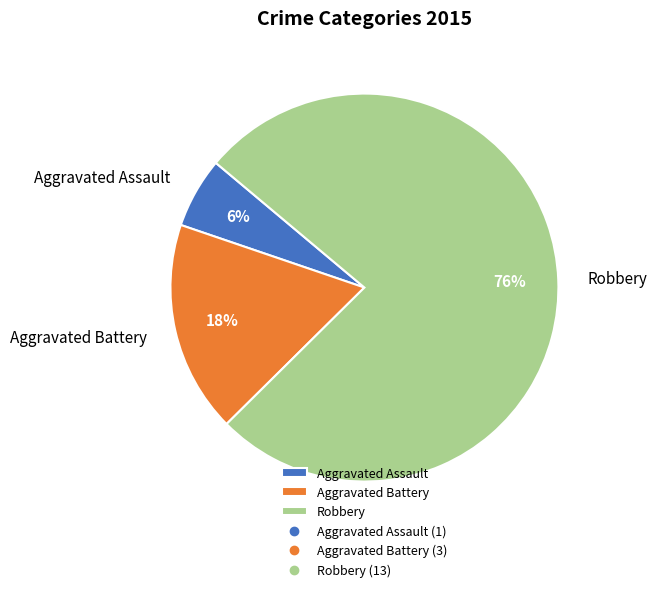

Which has a higher value, Aggravated Battery or Aggravated Assault?

Aggravated Battery